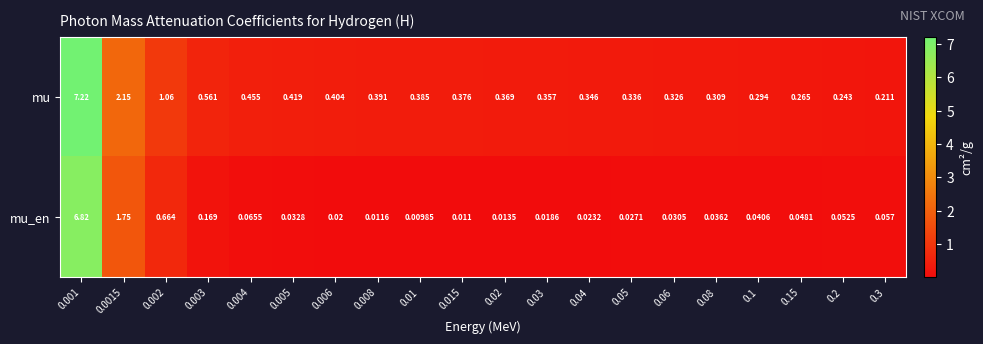

Which series has the largest total across all categories?

mu